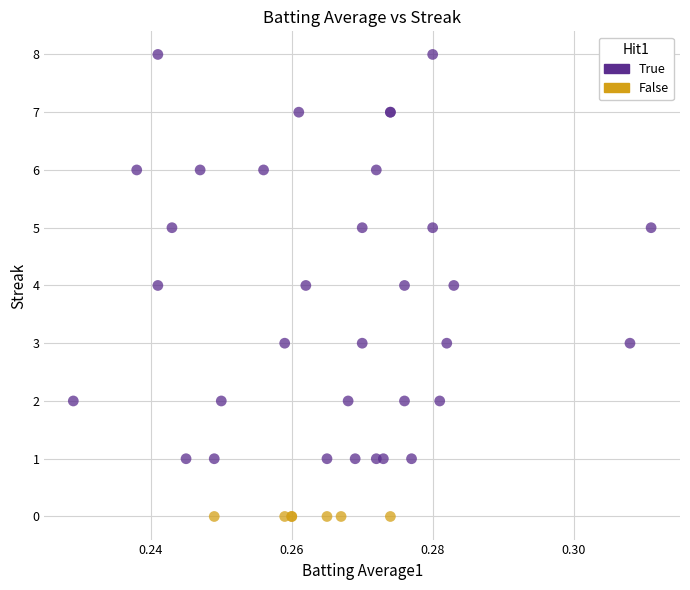

Which series reaches the maximum Y coordinate?

True